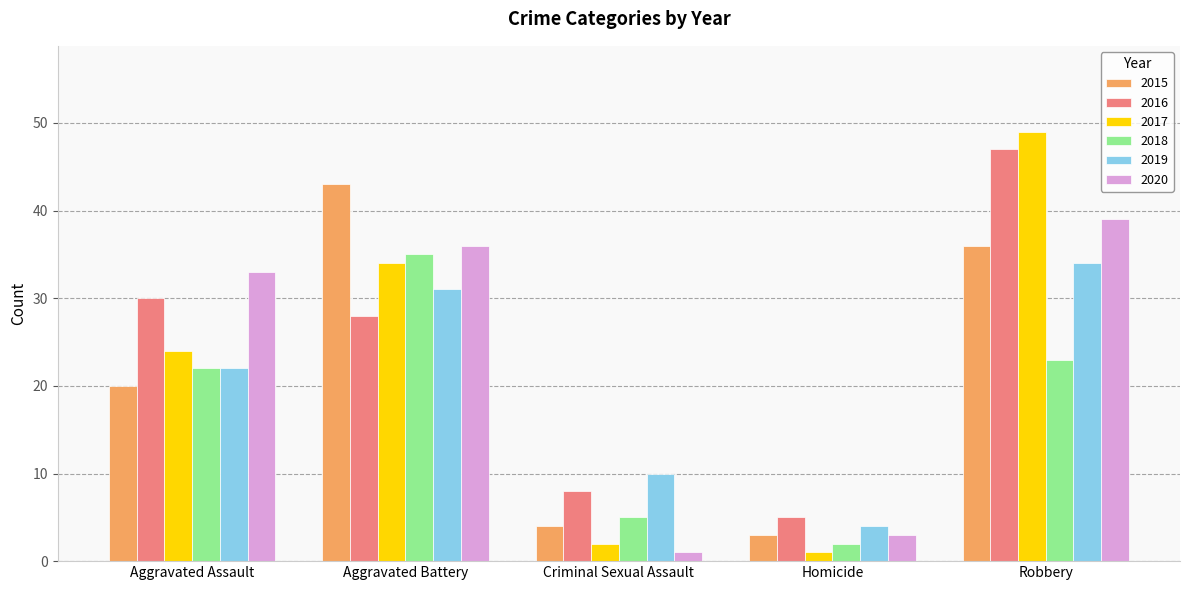

The value of 2017 at Criminal Sexual Assault is 2. True or false?

True